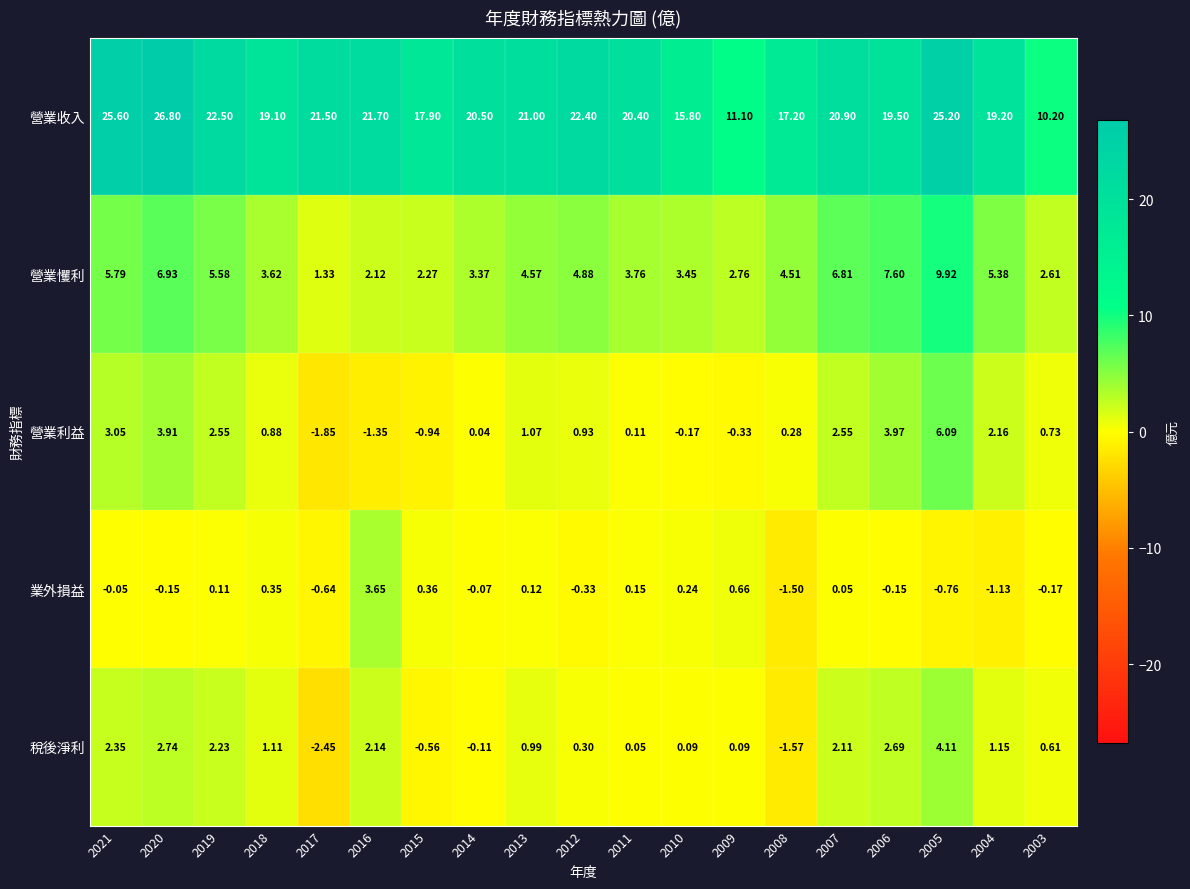

Which series has the largest range (max minus min)?

營業收入